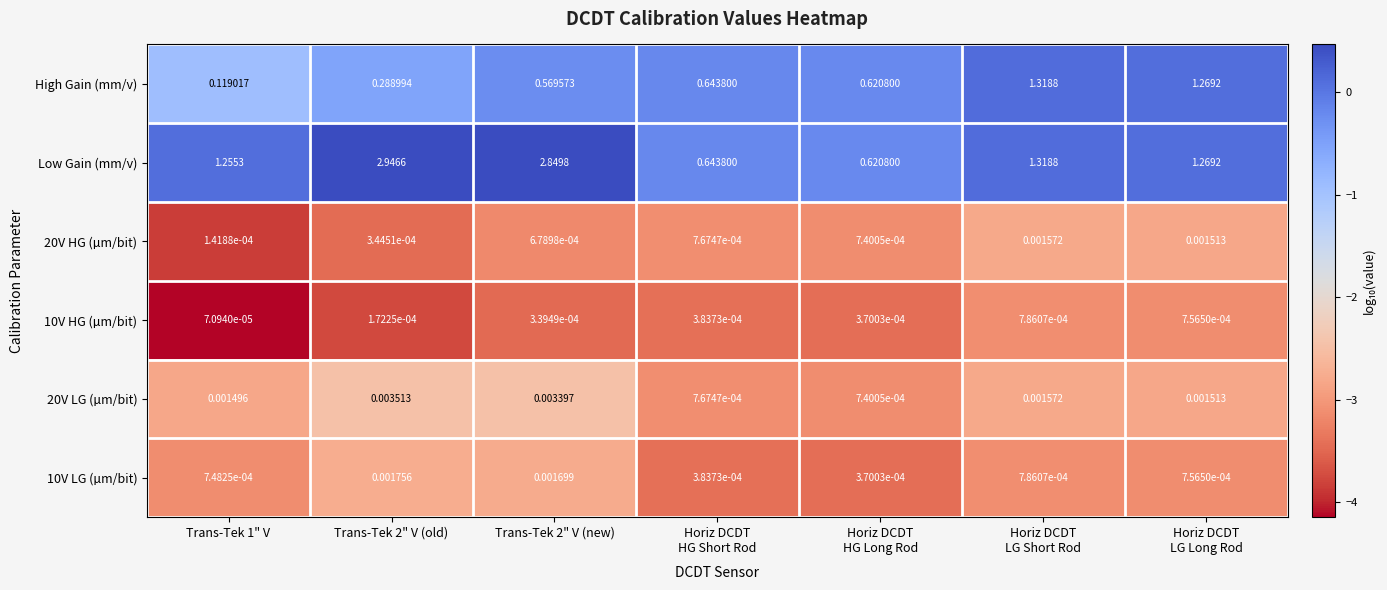

Which series has the widest spread of values?

Low Gain (mm/v)